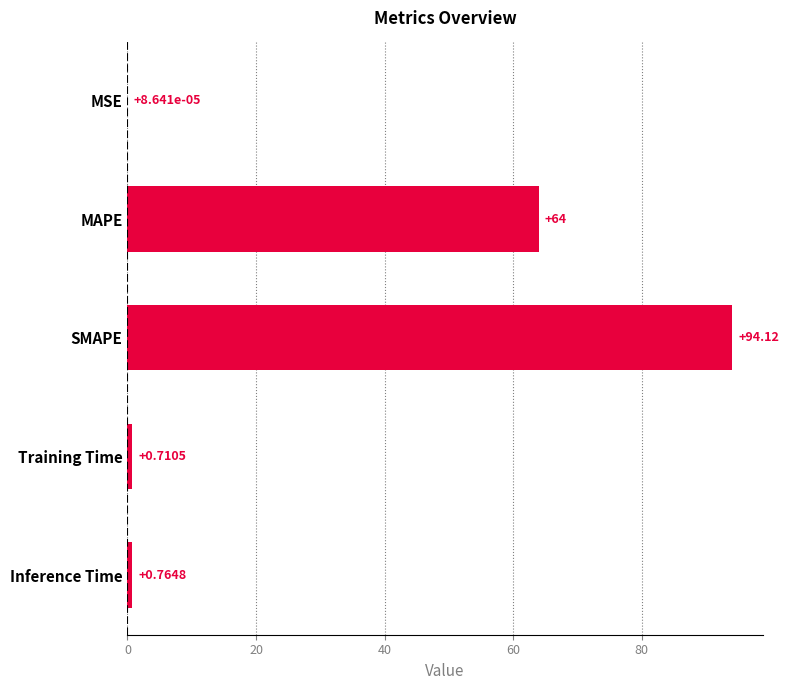

Count the number of data series in this chart.

1